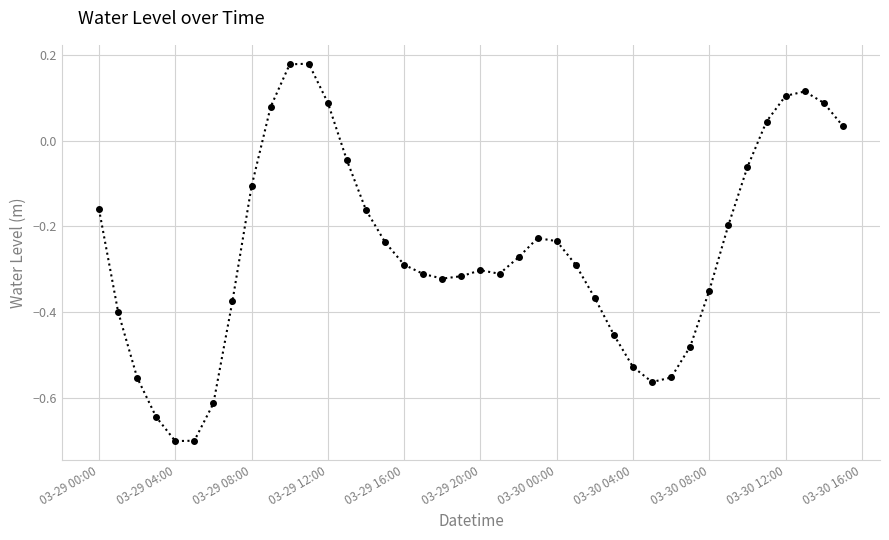

What is the minimum value shown in the chart?

-0.7